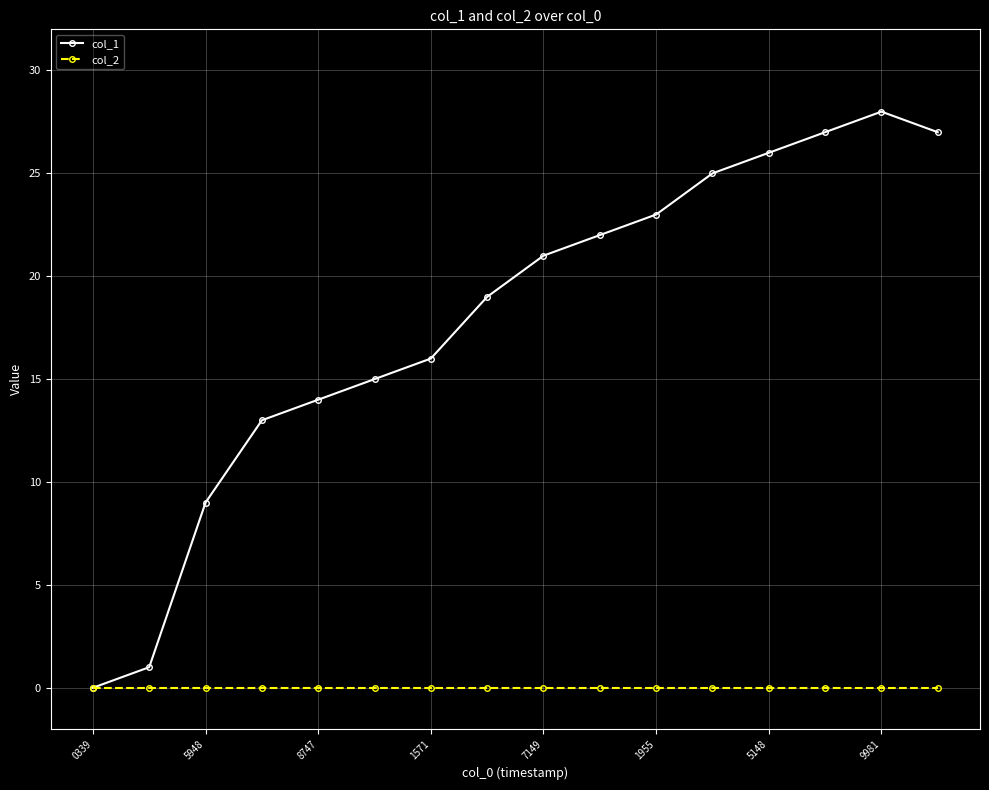

Rank the series by their maximum value, from highest to lowest.

col_1, col_2